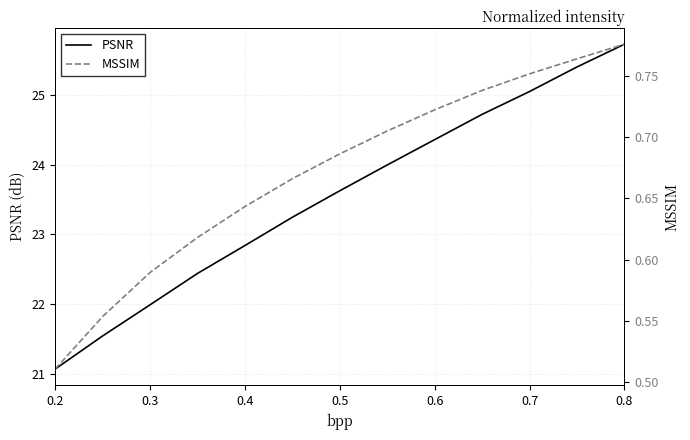

Is it true that PSNR equals 22.0 at 0.3?

True